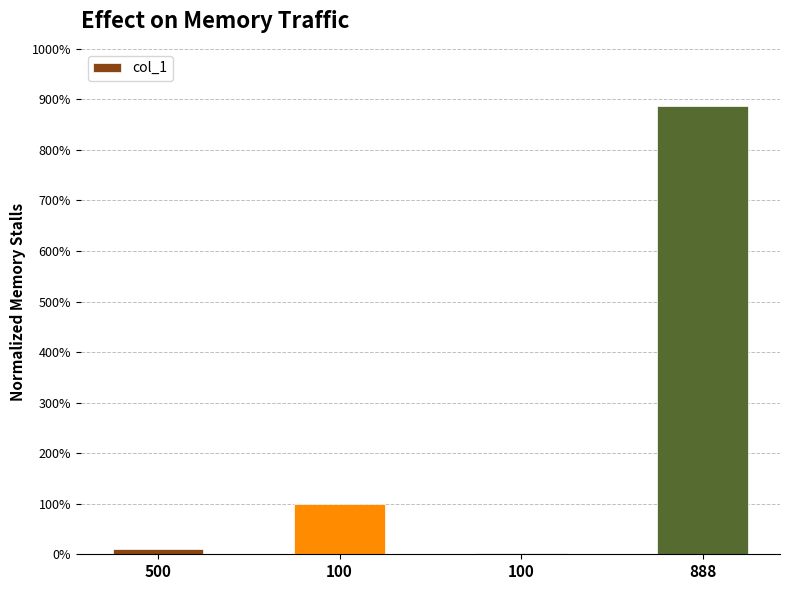

How many distinct data groups are displayed?

1